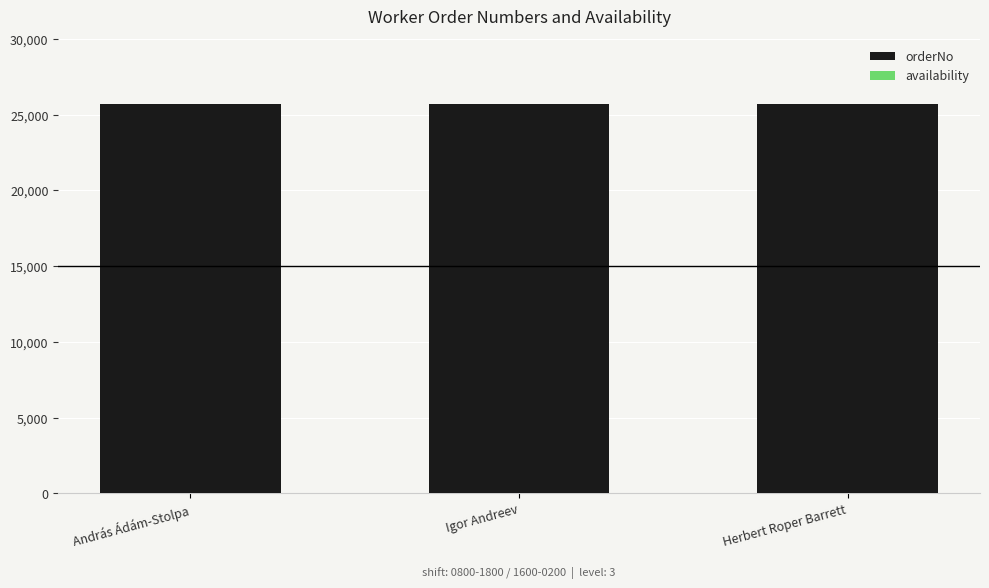

Rank the series by their average value, from highest to lowest.

orderNo, availability